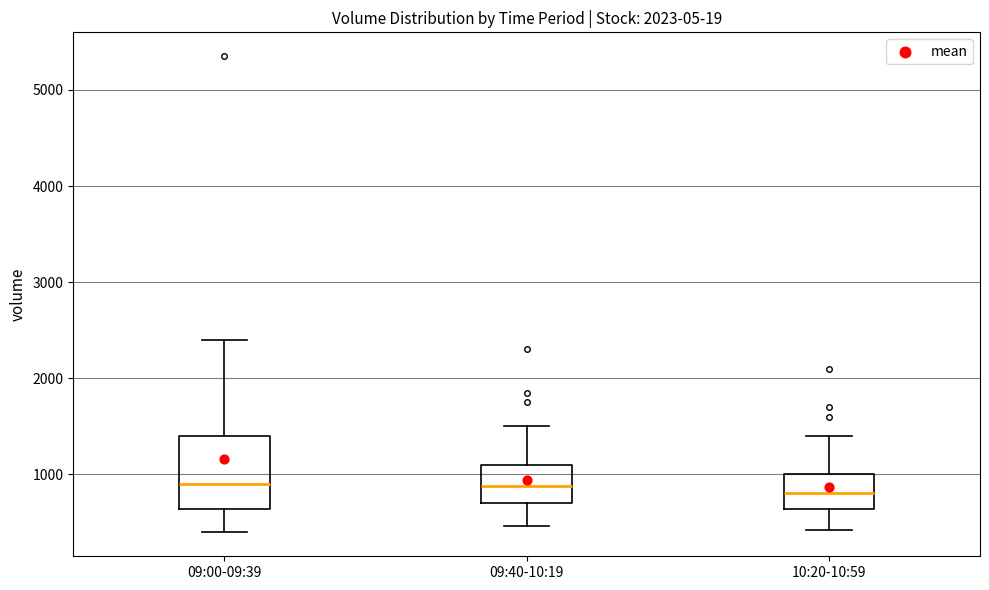

Where does the lower whisker of the box for 09:40-10:19 end on the y-axis? The values are not printed on the chart, so give them approximately, as read against the axis.

500